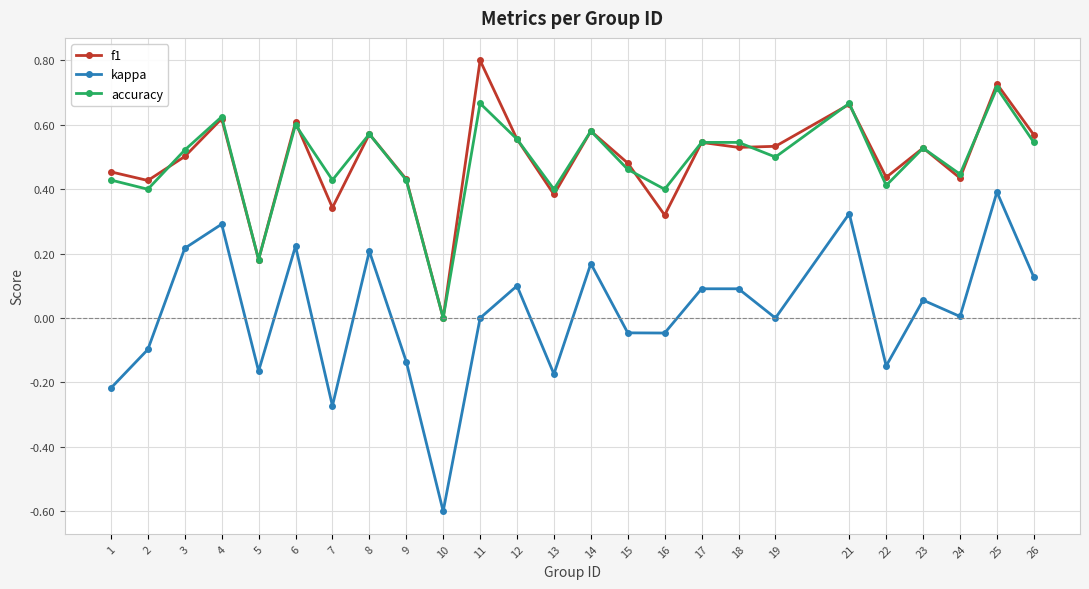

How many interior local peaks does the f1 series have?

9